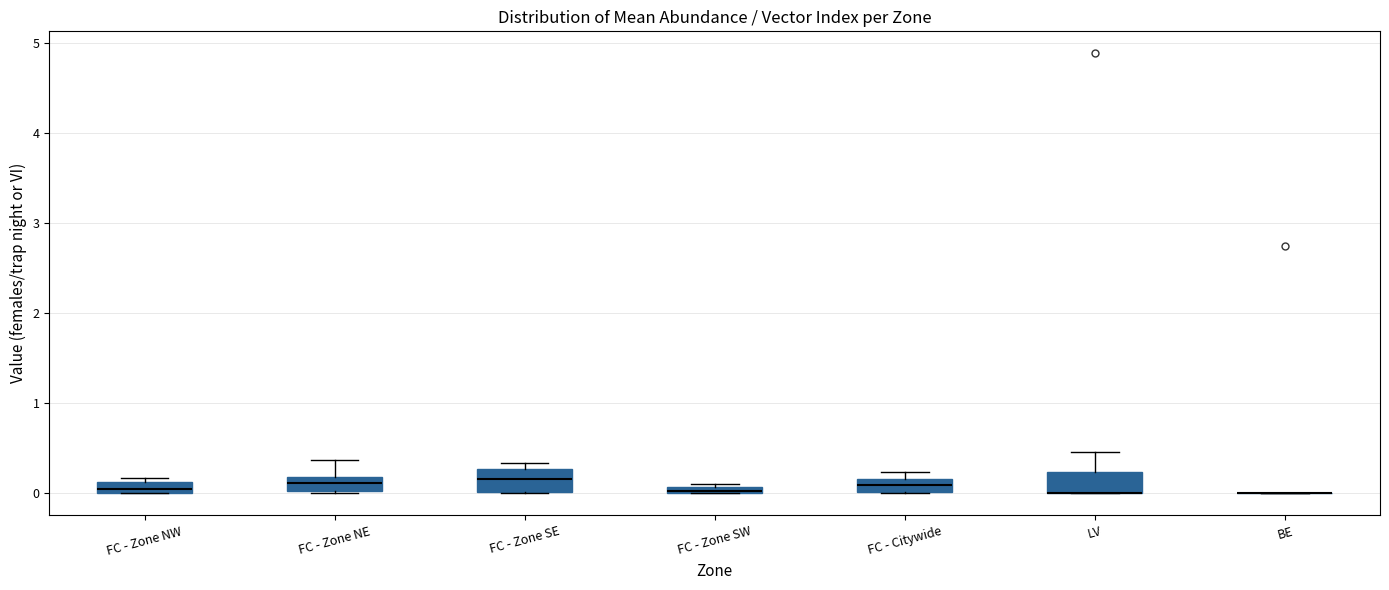

Where is the upper edge of the box for LV on the y-axis? The values are not printed on the chart, so give them approximately, as read against the axis.

0.2